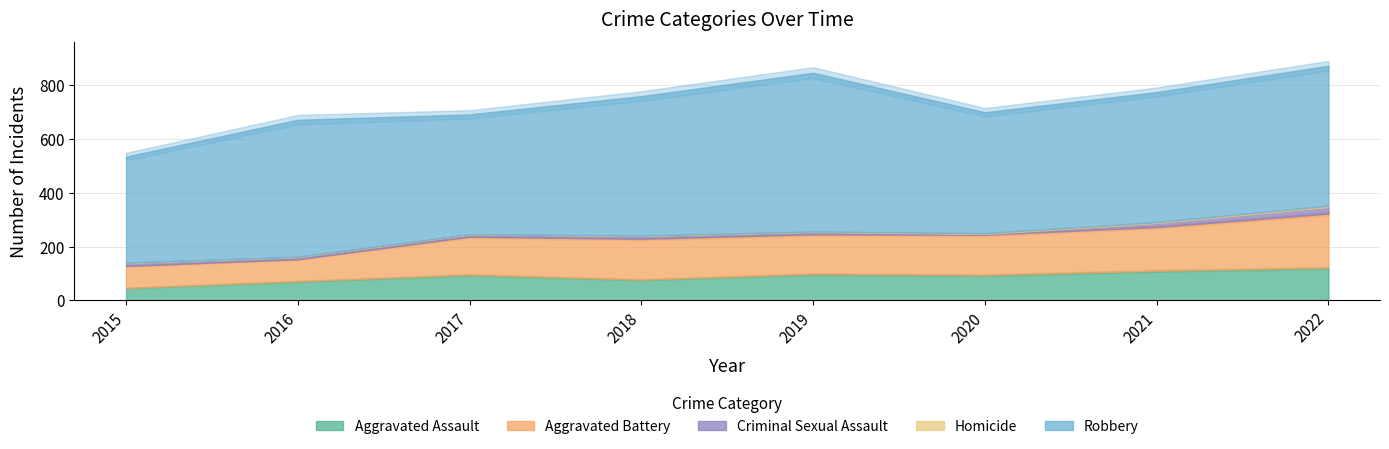

Read the Homicide value at 2022.

5